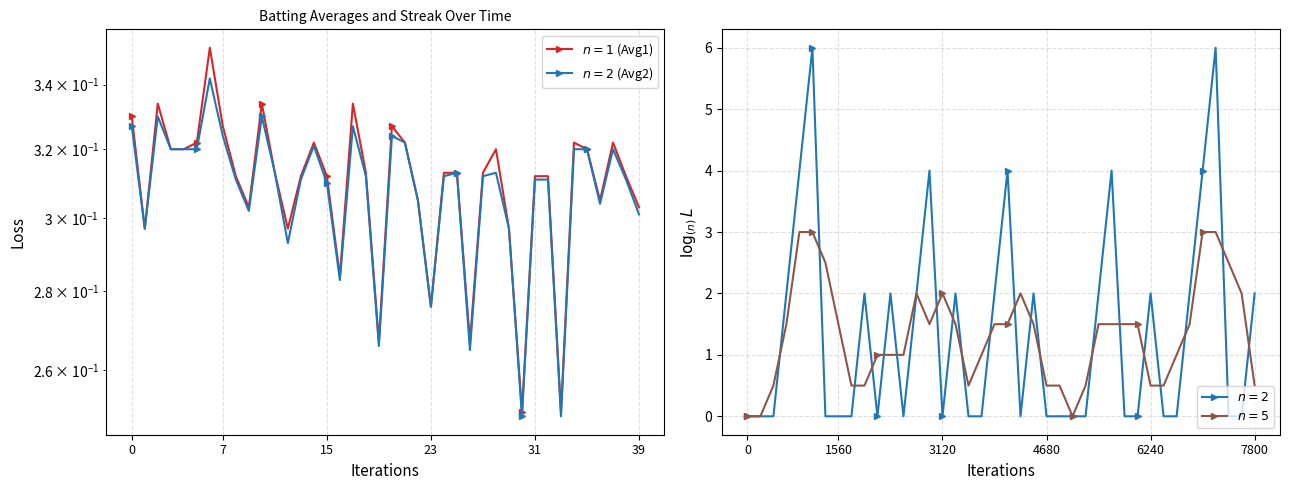

Which series has the largest total across all categories?

$n=2$